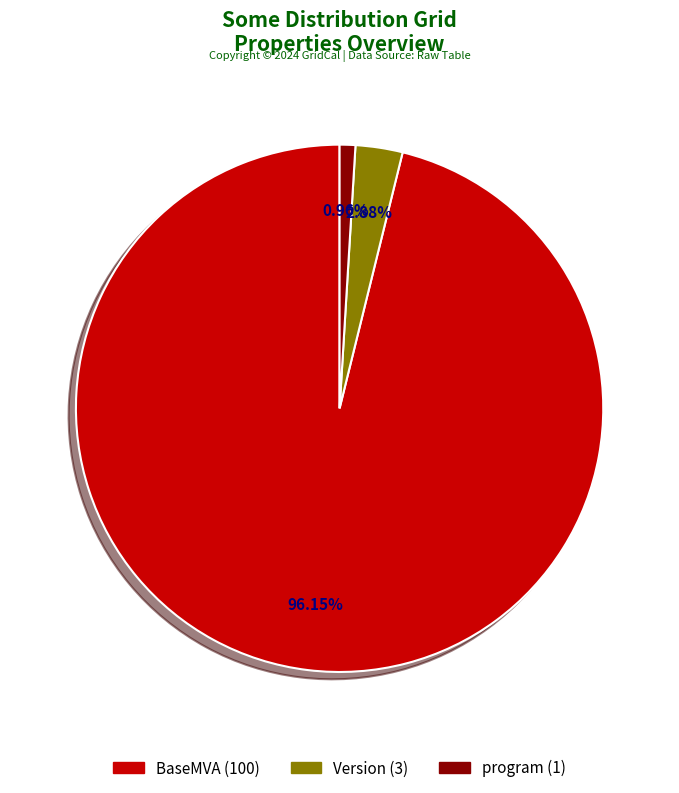

The program slice represents 11% of the pie. True or false?

False